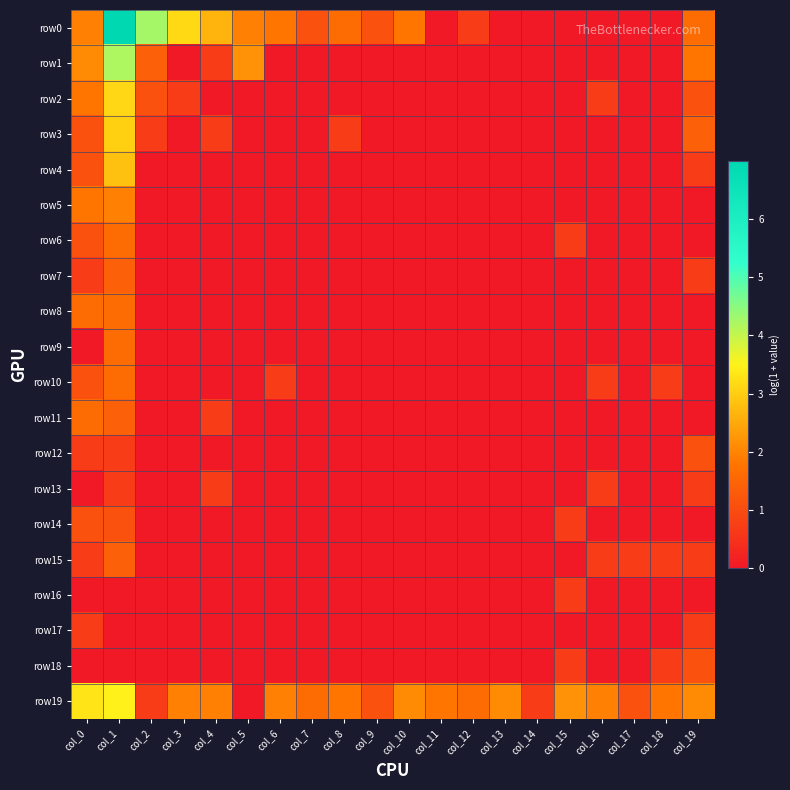

Which series changed the most between col_1 and col_5?

row0